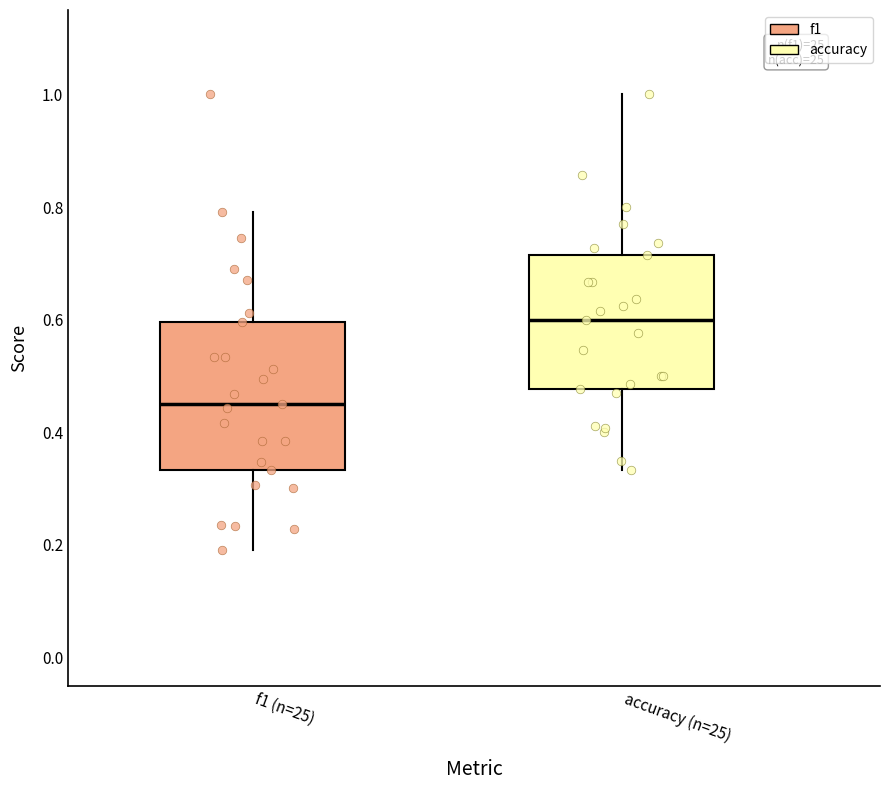

Where does the median line of the box for f1 (n=25) sit on the y-axis? The values are not printed on the chart, so give them approximately, as read against the axis.

0.46